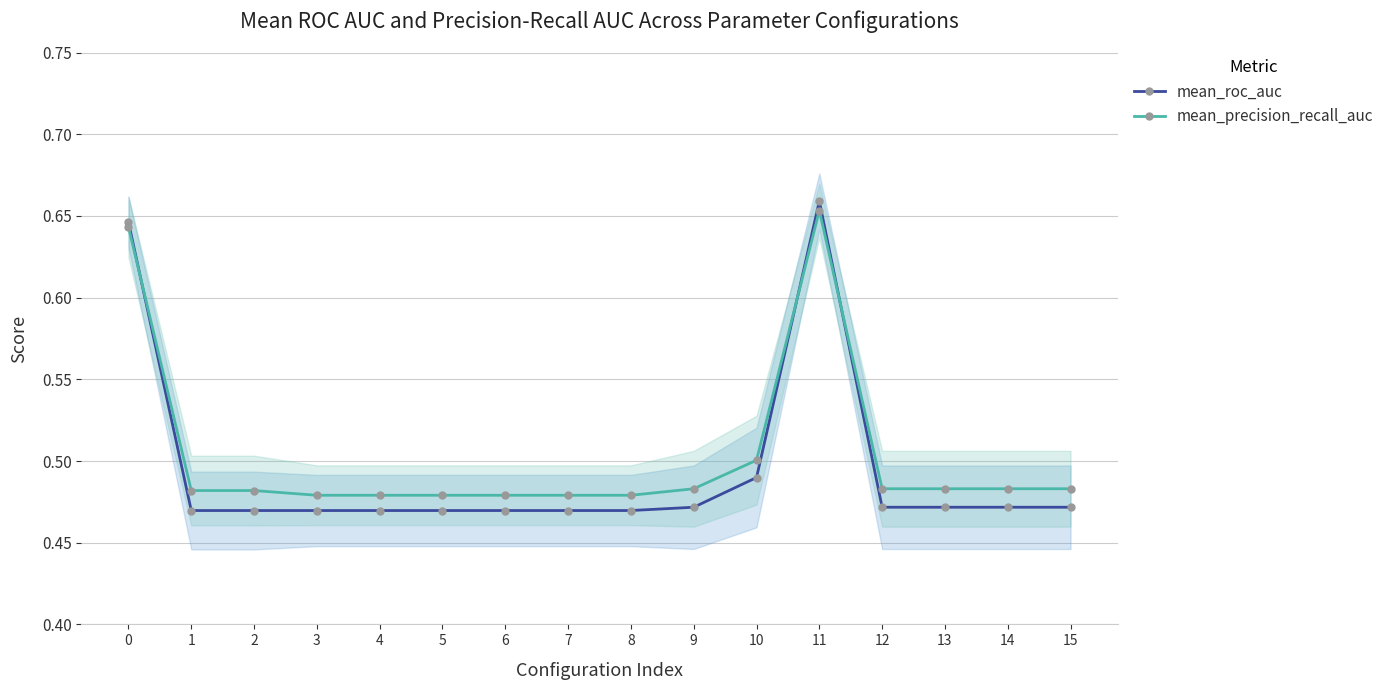

What is the value of the mean_precision_recall_auc point at the 1st from the left?

0.6